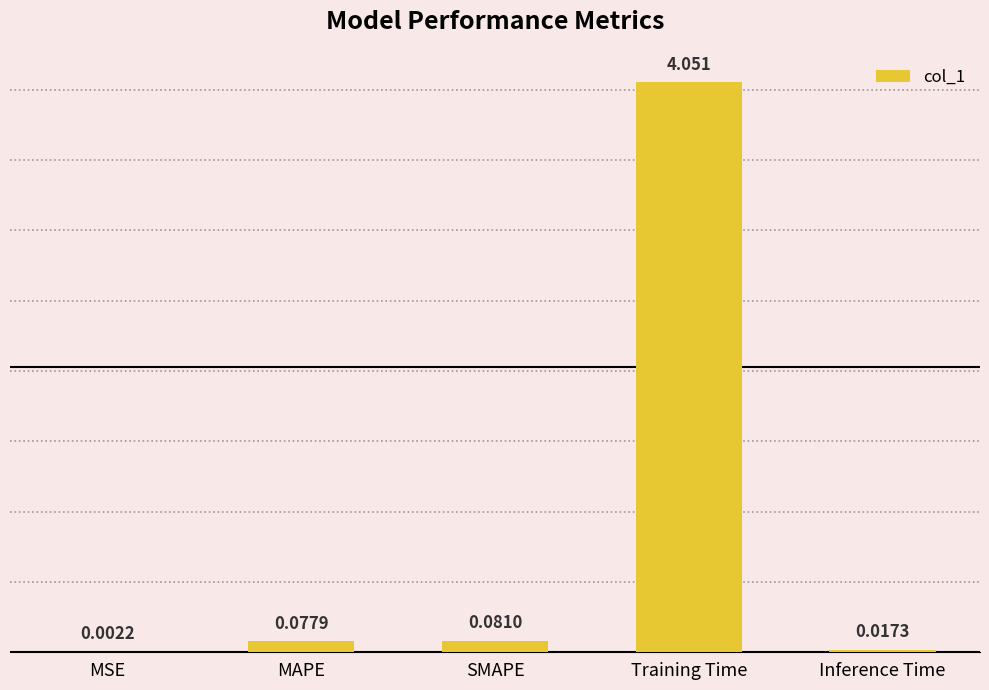

What is the sum of all values?

4.2